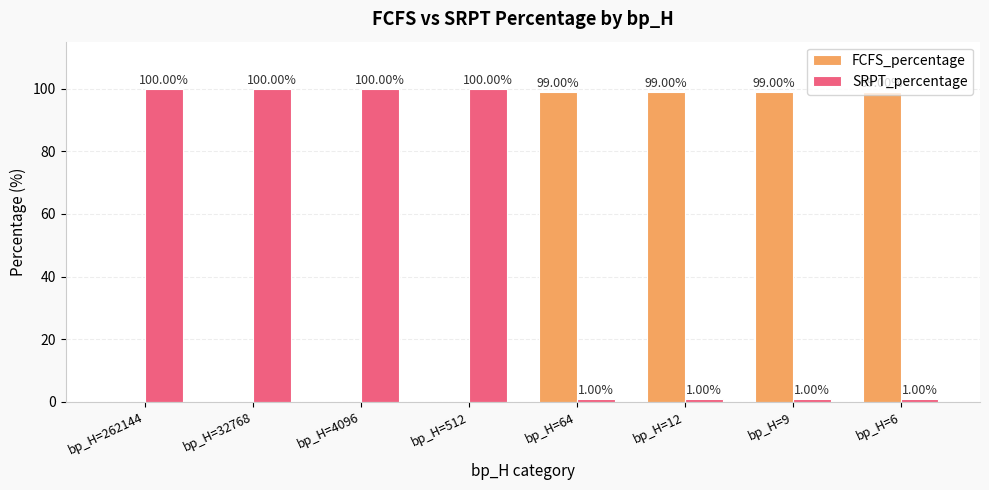

Is the value of SRPT_percentage at bp_H=4096 greater than the value of FCFS_percentage at bp_H=12?

Yes